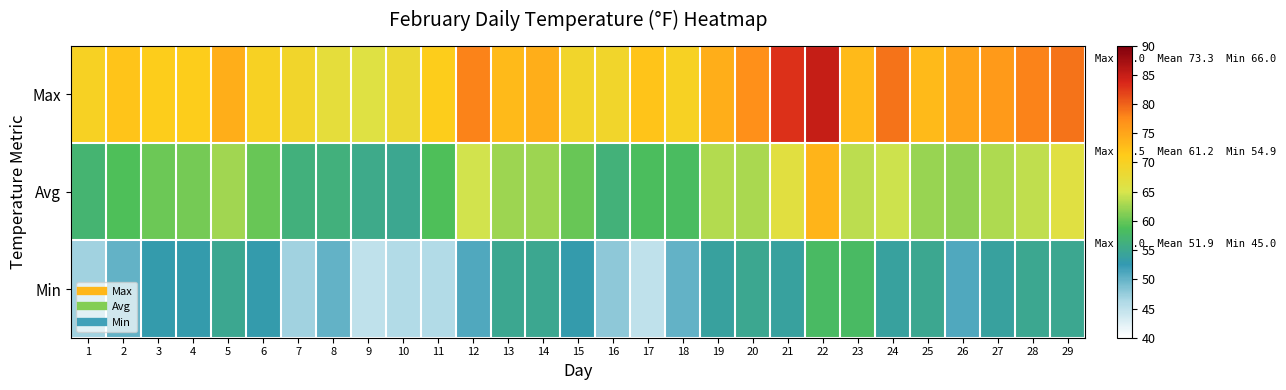

Rank the series by their average value, from lowest to highest.

Min, Avg, Max